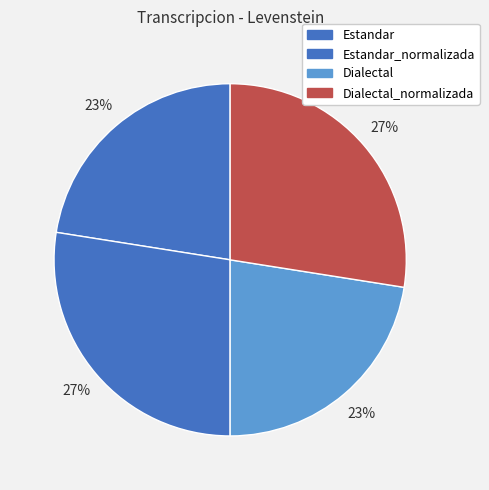

Which slice is the smallest?

Estandar